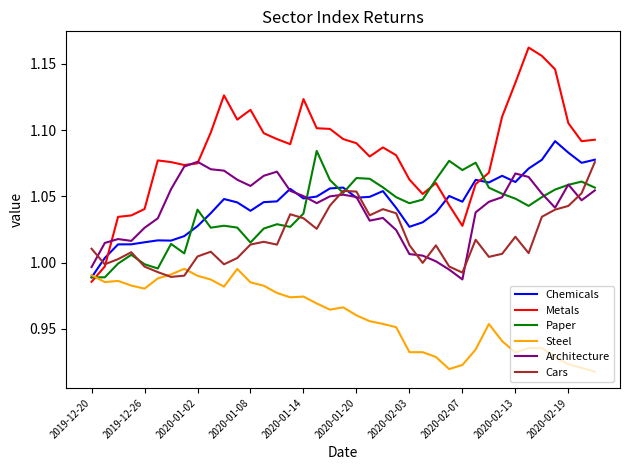

True or false: Cars and Metals cross at least once.

True